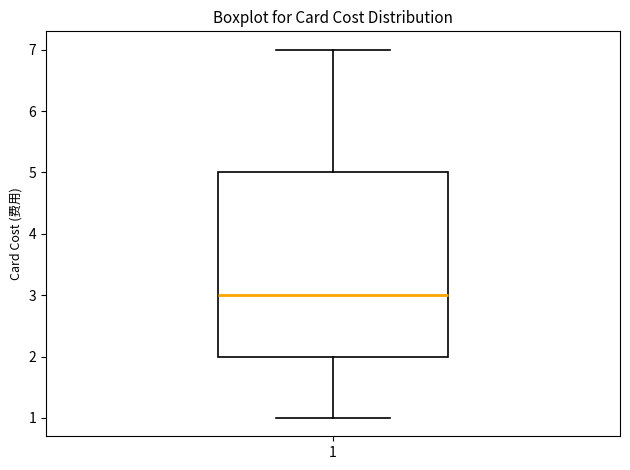

Where does the upper whisker of the box at x = 1 end on the y-axis? The values are not printed on the chart, so give them approximately, as read against the axis.

7